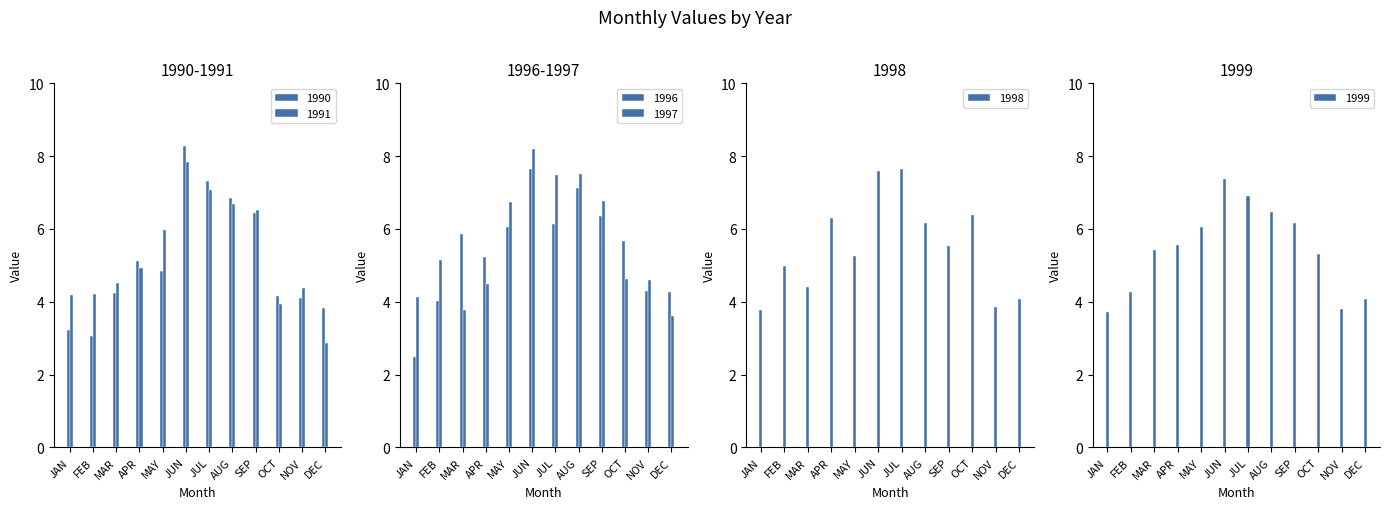

How many data points does each series have?

12